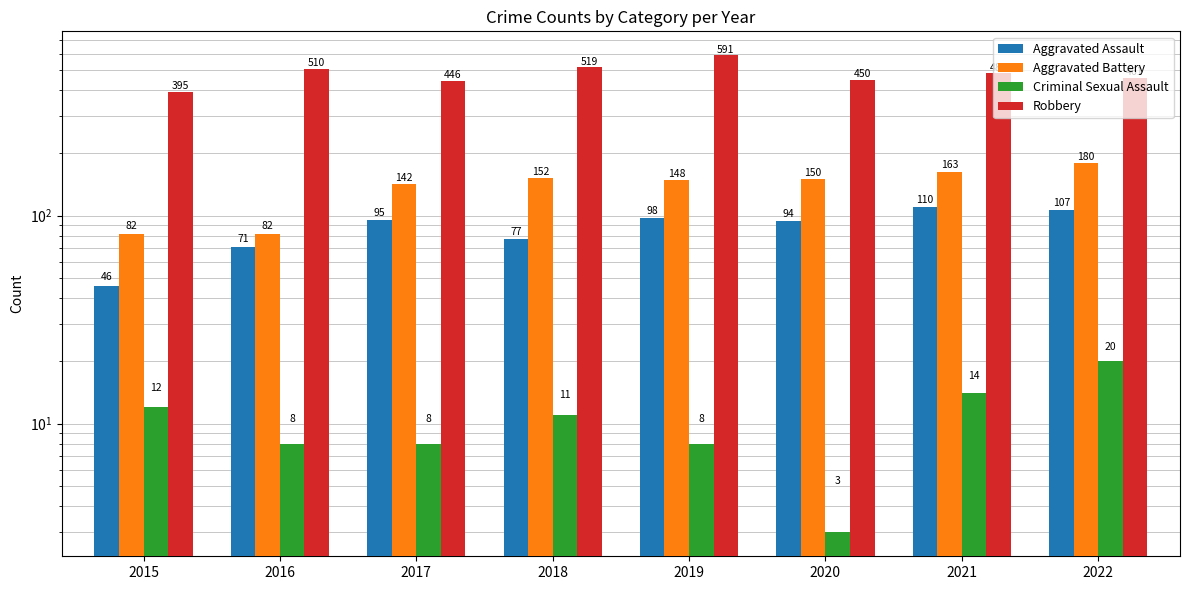

True or false: Criminal Sexual Assault has a value of 11 at 2018.

True